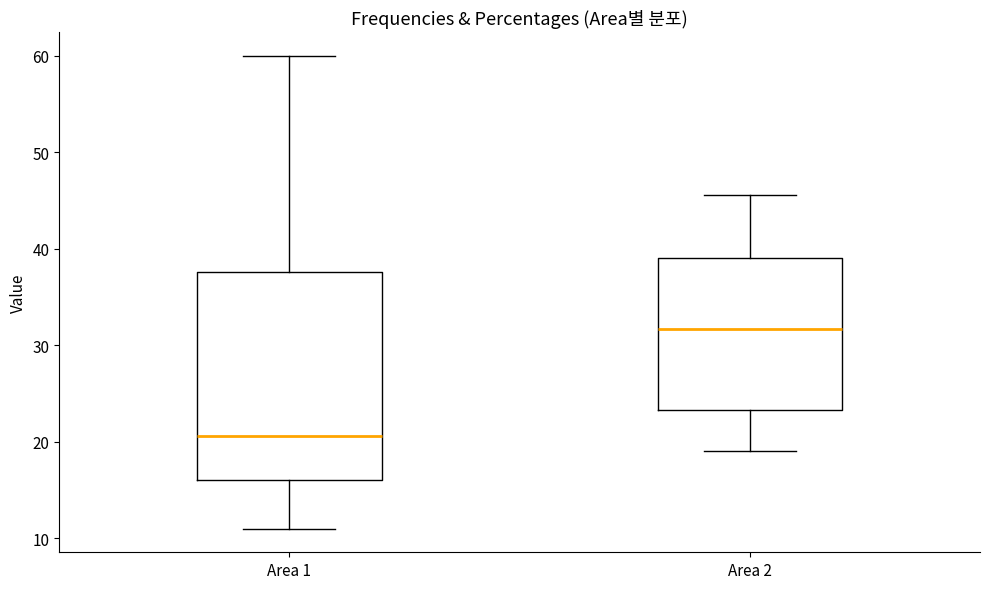

Where does the median line of the box for Area 1 sit on the y-axis? The values are not printed on the chart, so give them approximately, as read against the axis.

21